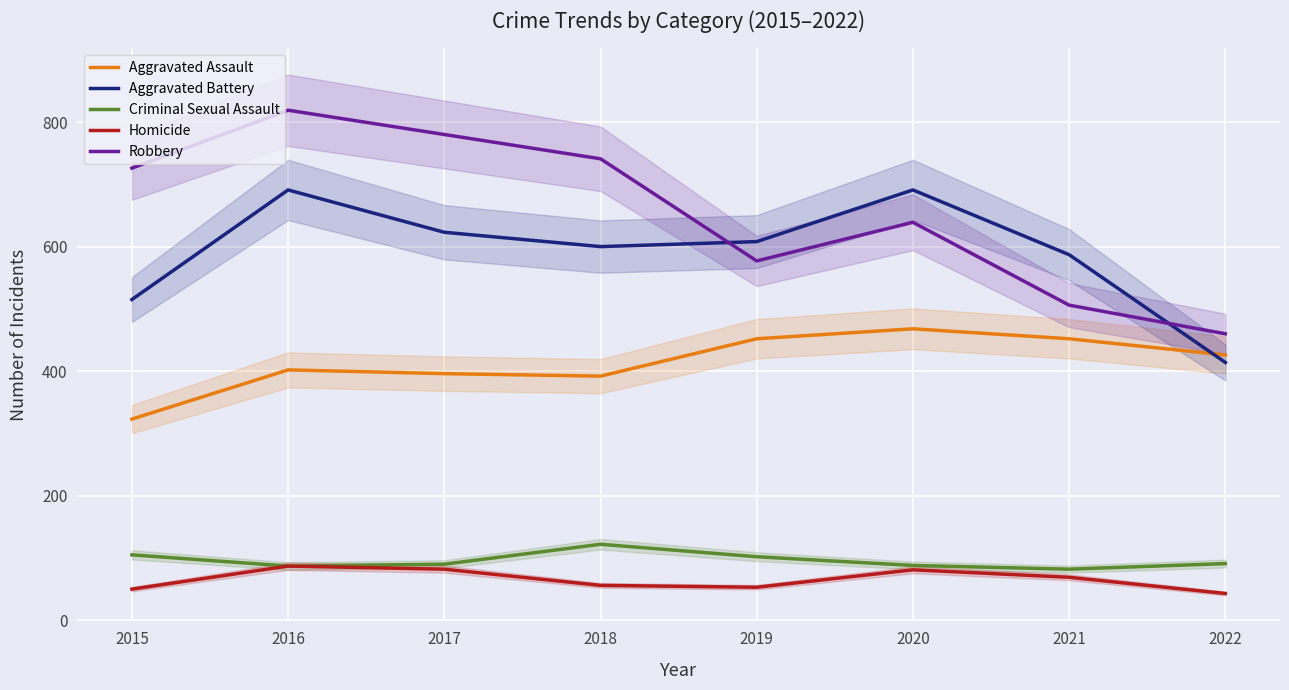

Reading left to right, what are all the values shown in this chart?

Aggravated Assault: 323	402	396	392	452	468	452	426
Aggravated Battery: 515	691	623	600	608	691	587	414
Criminal Sexual Assault: 105	87	90	122	102	88	82	91
Homicide: 50	87	82	56	53	81	69	43
Robbery: 726	819	780	741	577	639	506	460